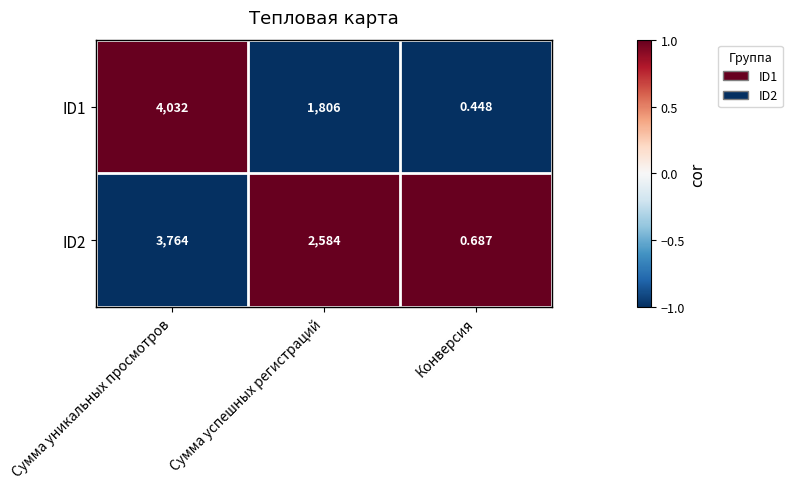

At which label is ID1 closest to 2016?

Сумма успешных регистраций